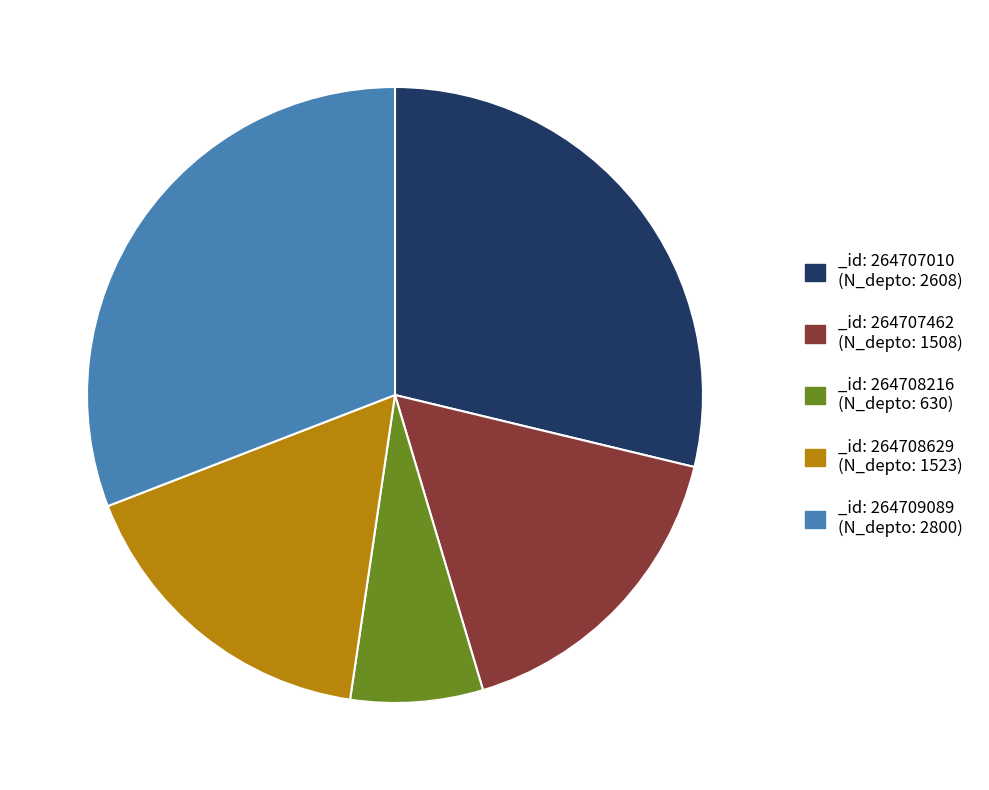

Do _id: 264708216 (N_depto: 630) and _id: 264709089 (N_depto: 2800) together represent more than half of the pie?

No